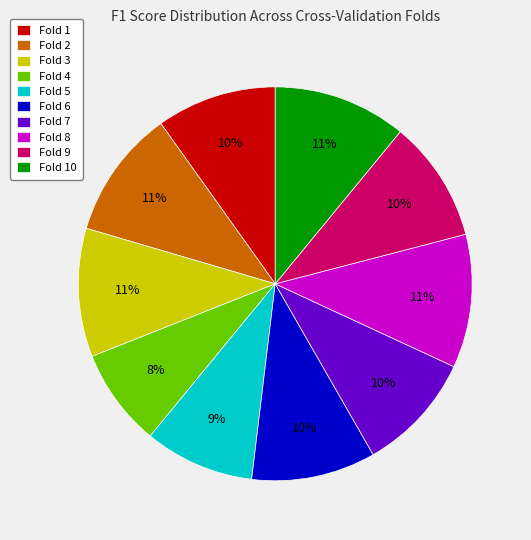

Is it true that Fold 1 is 10% of the pie?

True